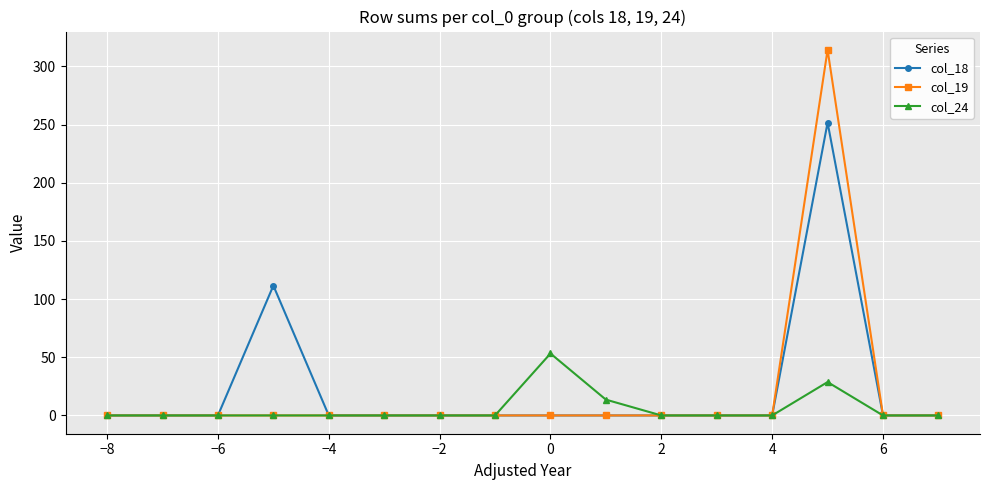

Does the chart display data point markers on the line(s)?

Yes